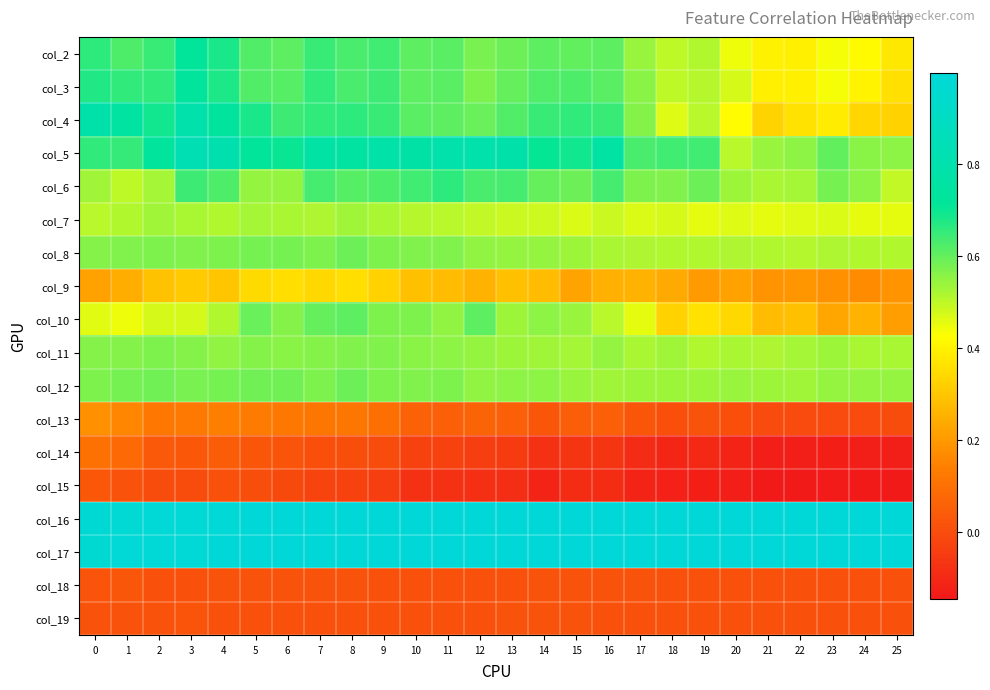

What is the greatest value displayed?

1.0